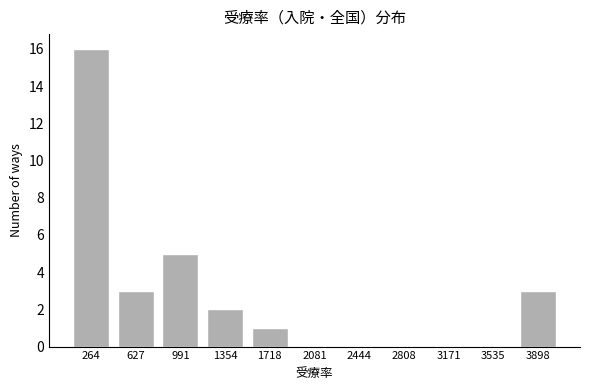

Reading right to left, extract all data points from this chart.

3898=3	3535=0	3171=0	2808=0	2444=0	2081=0	1718=1	1354=2	991=5	627=3	264=16